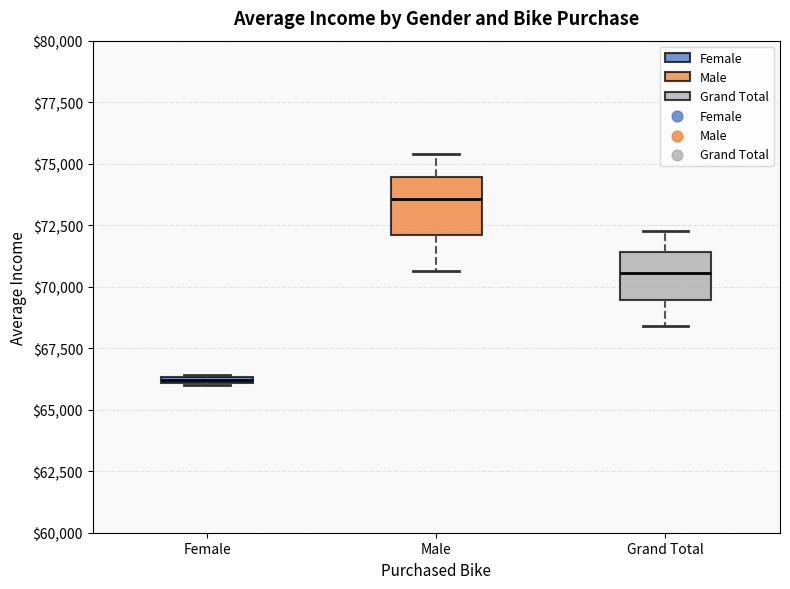

Where is the upper edge of the box for Female on the y-axis? The values are not printed on the chart, so give them approximately, as read against the axis.

66500